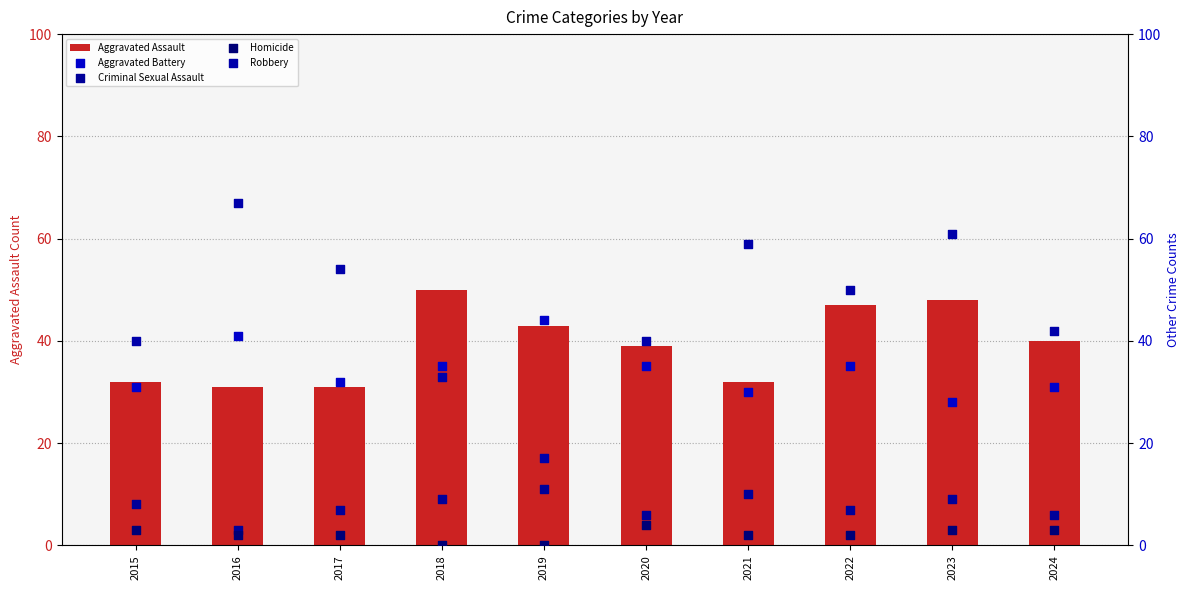

At how many categories does at least one series exceed 61?

1